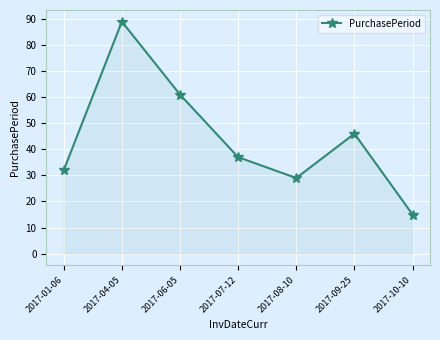

Rank the categories by value from highest to lowest.

2017-04-05, 2017-06-05, 2017-09-25, 2017-07-12, 2017-01-06, 2017-08-10, 2017-10-10